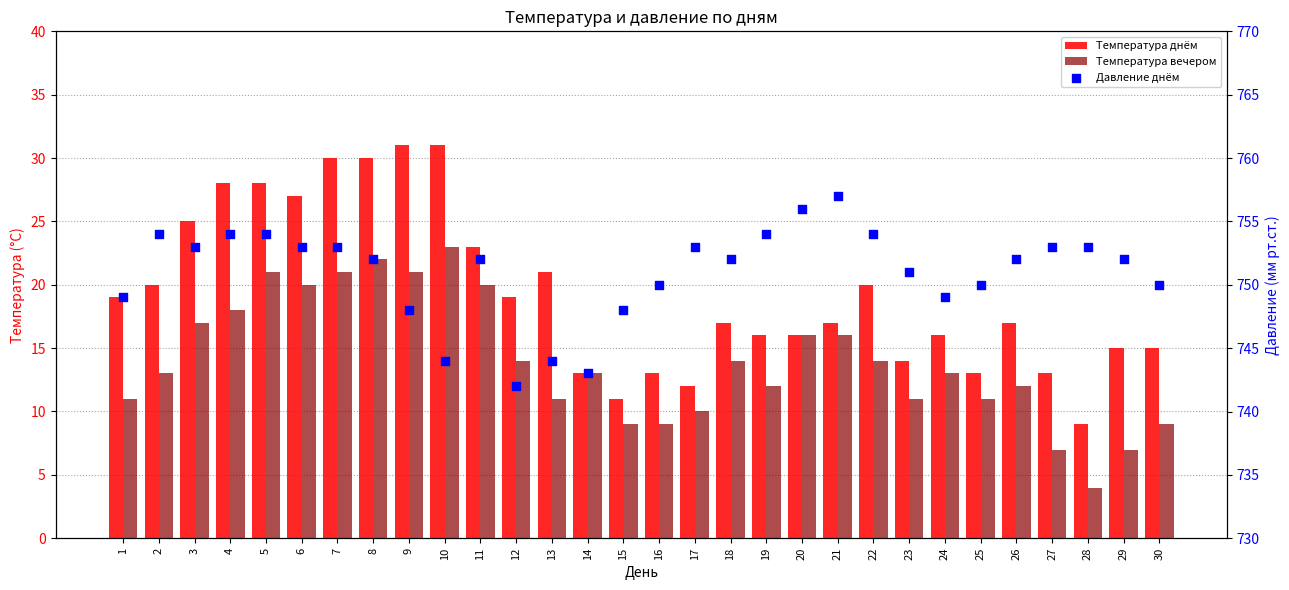

Which series reaches the minimum Y coordinate?

Температура вечером